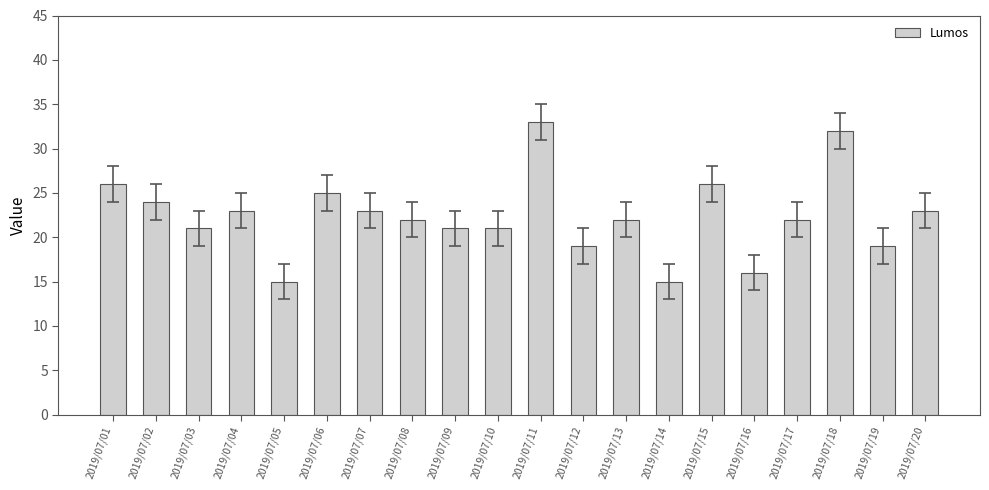

The chart shows a value of 12 at 2019/07/03. True or false?

False